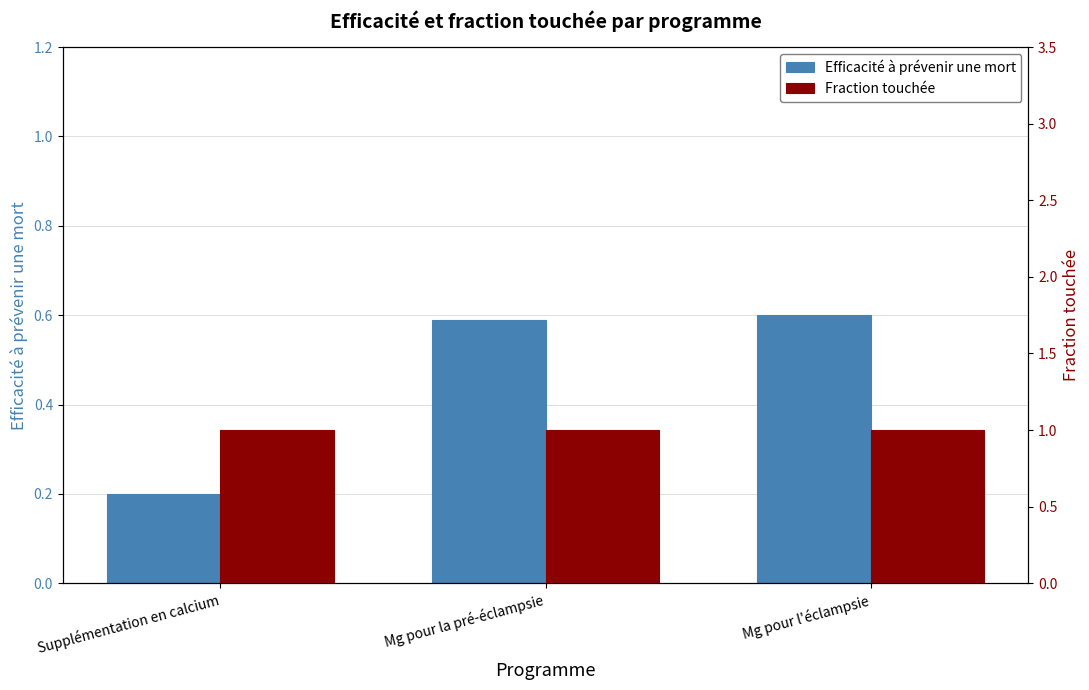

What is the greatest value displayed?

1.0